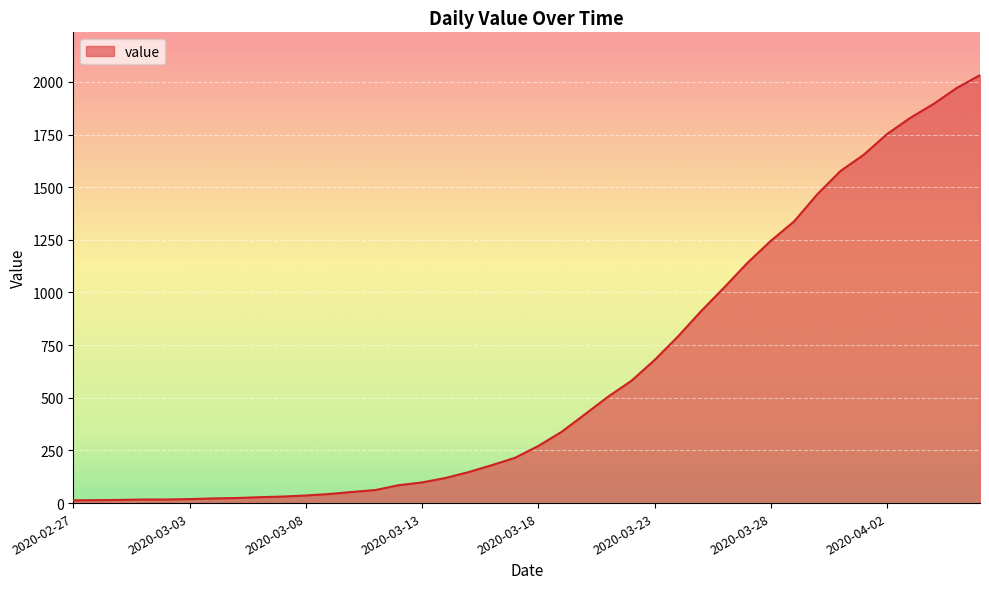

What is the maximum value shown in the chart?

2032